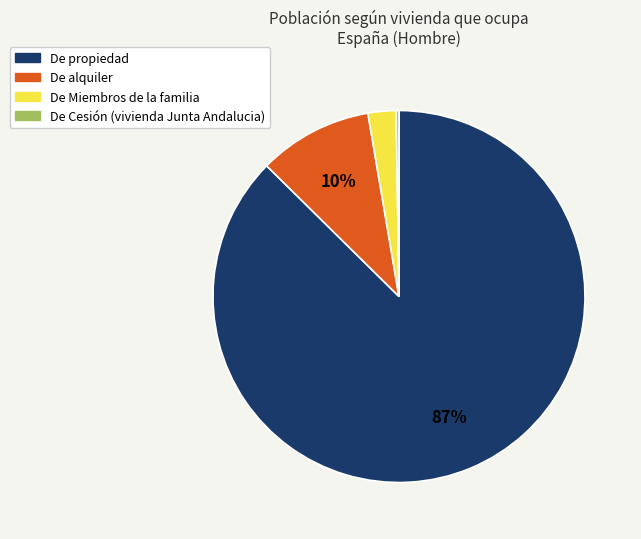

Combined, do De alquiler and De propiedad account for over 50%?

Yes